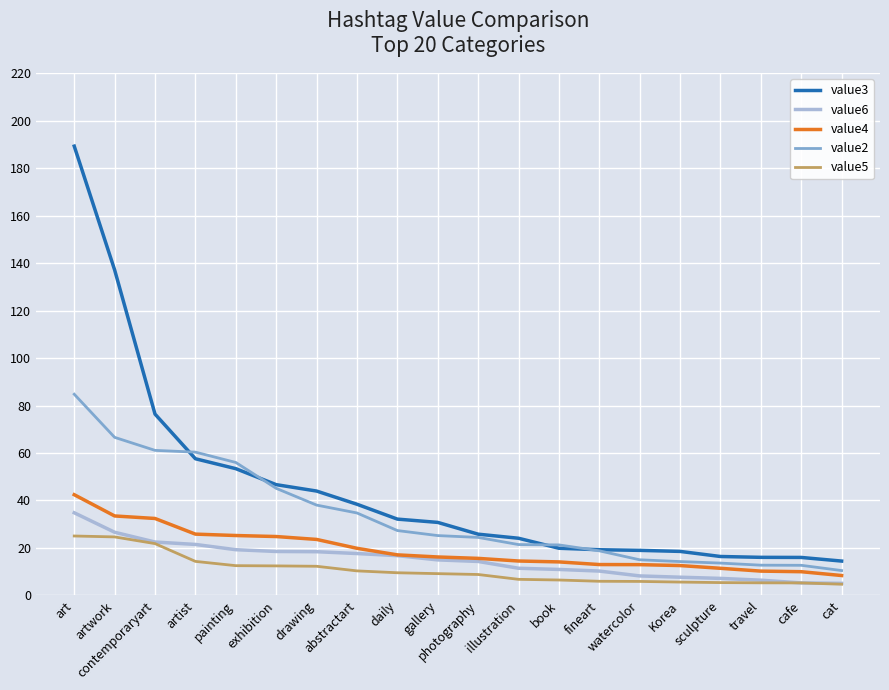

Count the number of categories in the chart.

20